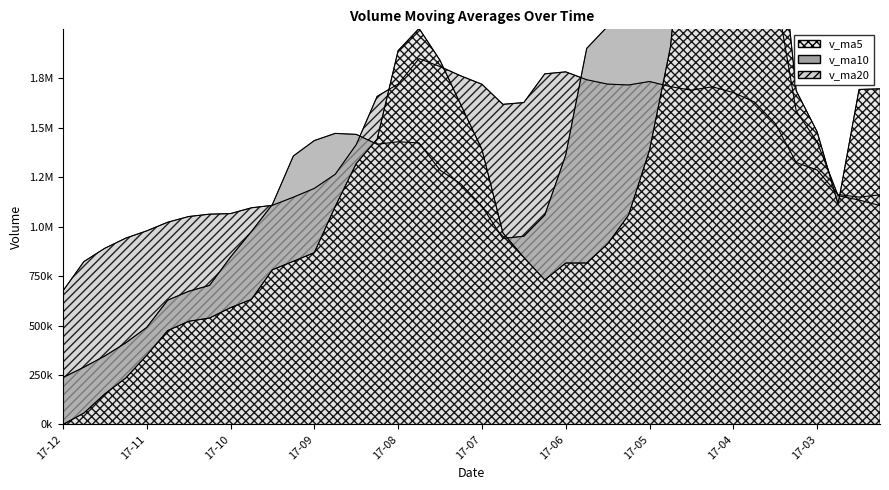

How many intersections are there between v_ma20 and v_ma10?

4